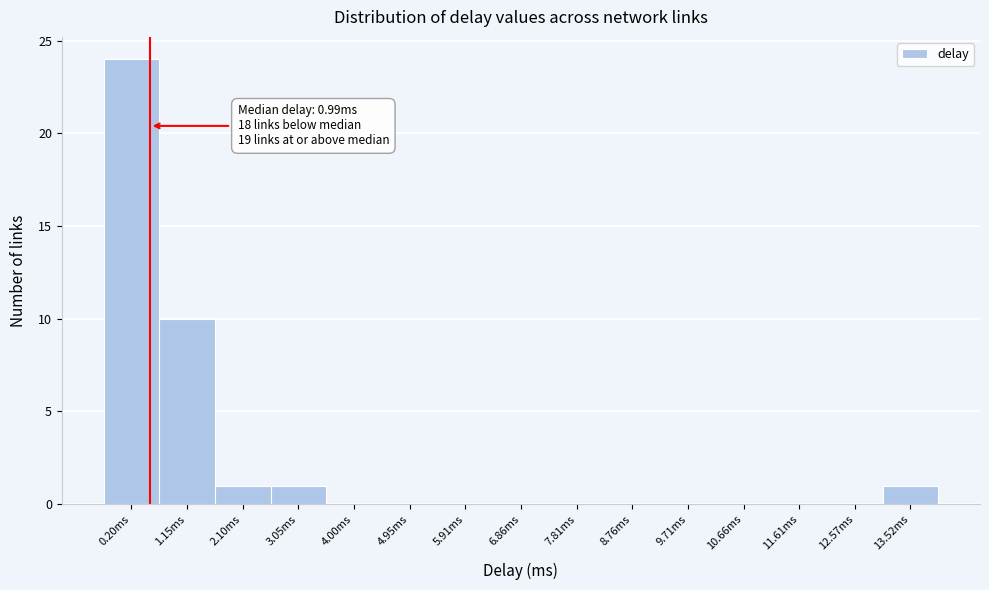

Reading left to right, list all the values displayed in this chart.

0.20ms=24	1.15ms=10	2.10ms=1	3.05ms=1	4.00ms=0	4.95ms=0	5.91ms=0	6.86ms=0	7.81ms=0	8.76ms=0	9.71ms=0	10.66ms=0	11.61ms=0	12.57ms=0	13.52ms=1